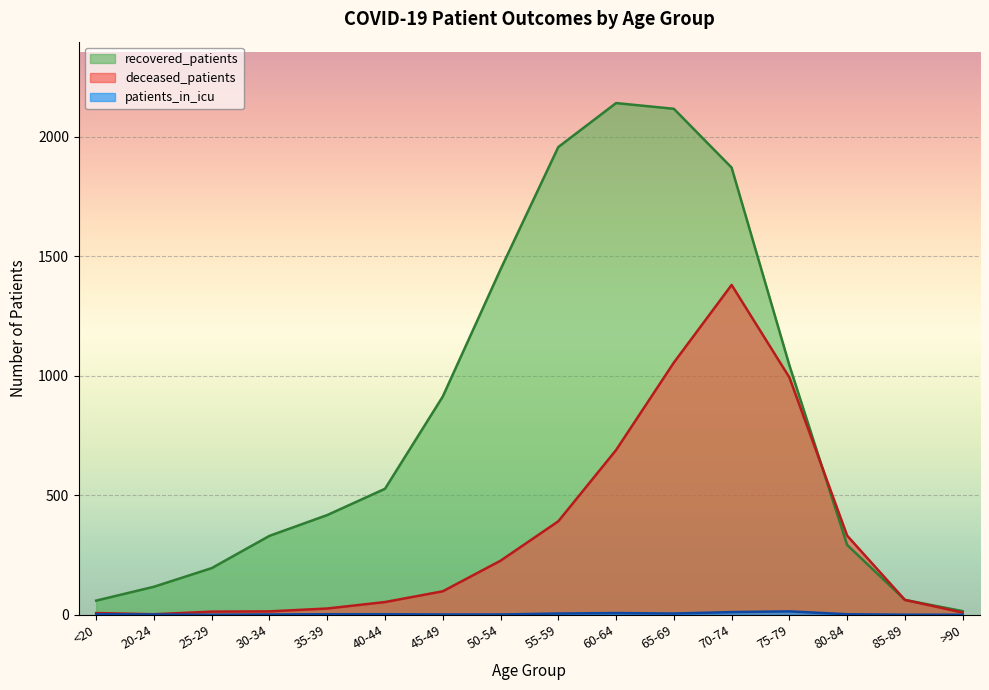

Is the value of patients_in_icu at 50-54 greater than the value of recovered_patients at 85-89?

No